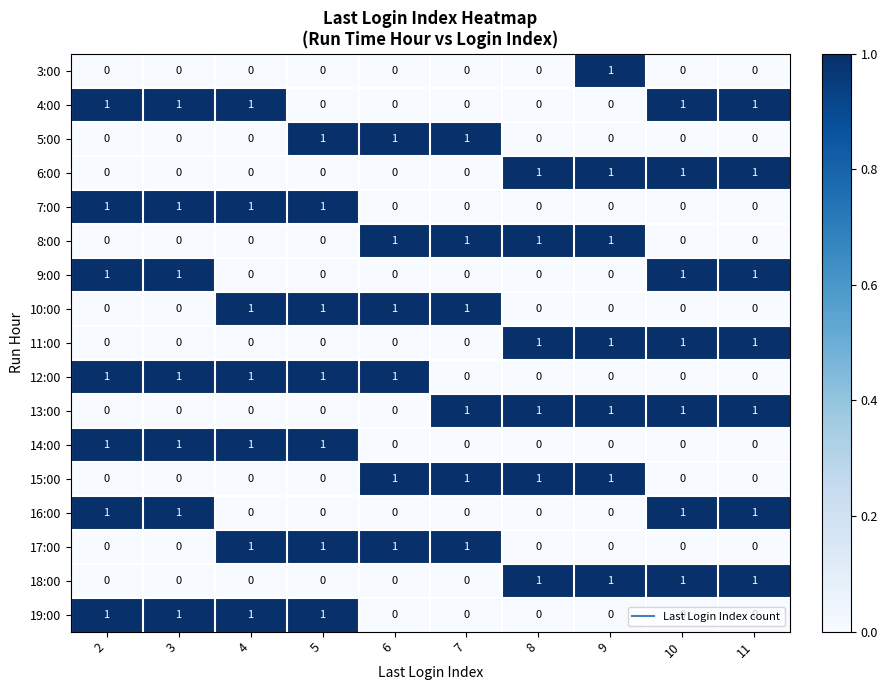

At how many categories does at least one series exceed 0?

10